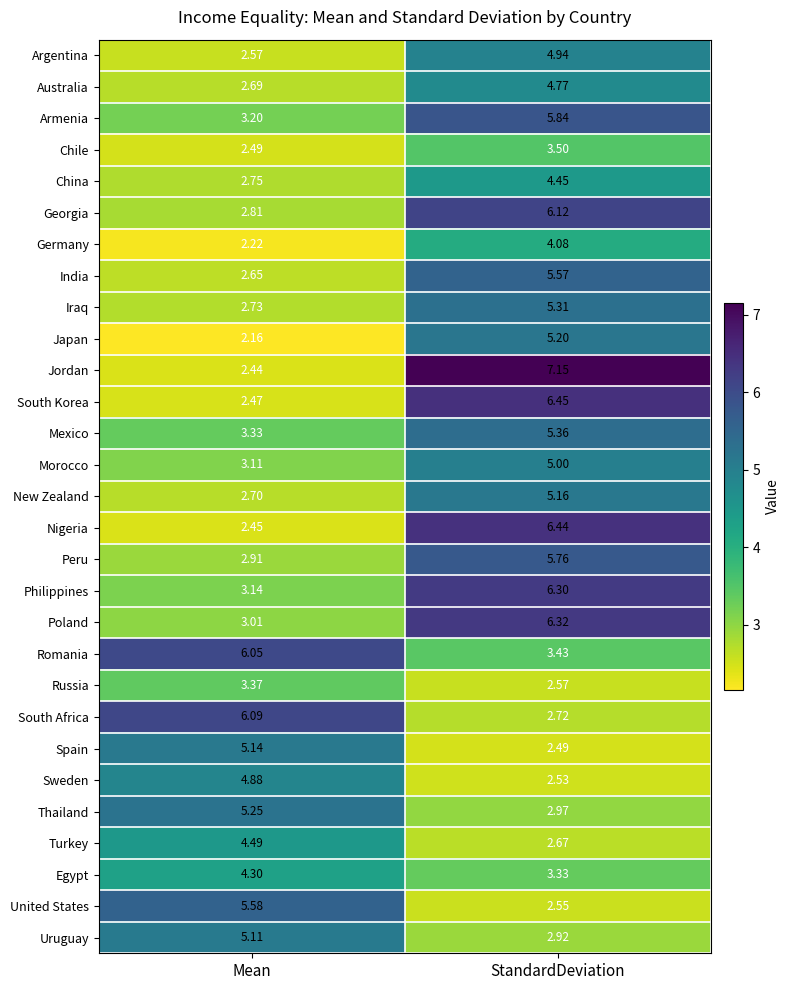

Which category has the highest value in the China series?

StandardDeviation